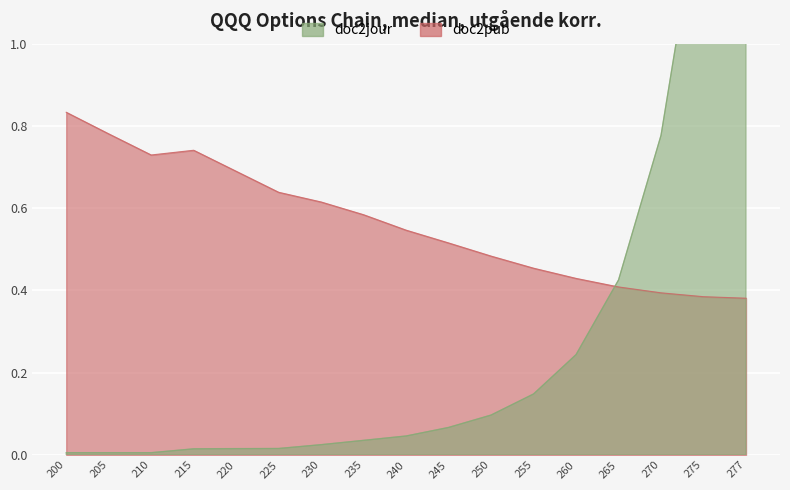

Where is the data nearest to the value 0?

200